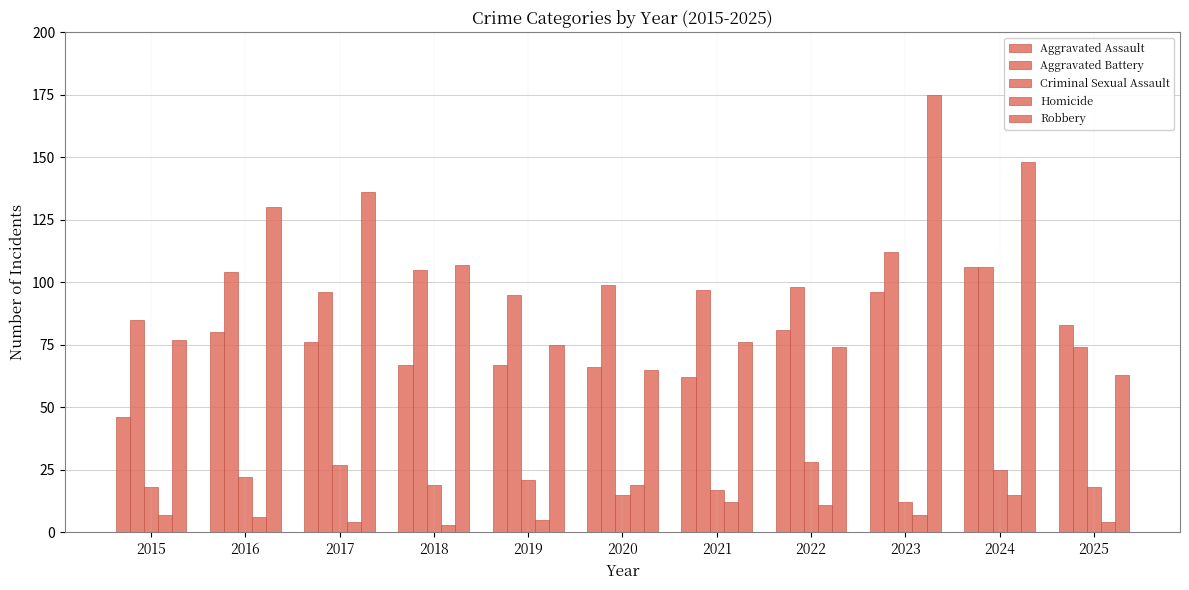

How many bars are there in each group?

5